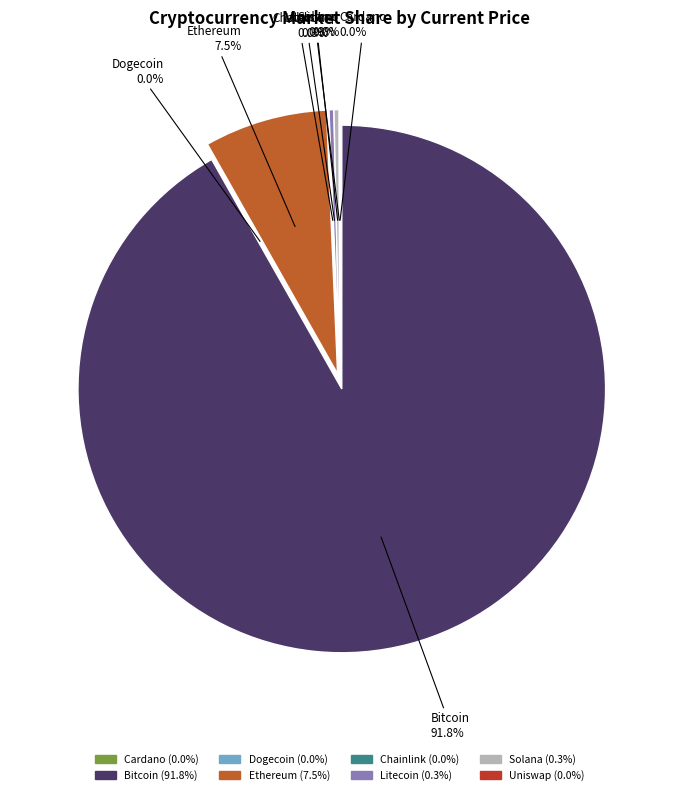

What is the majority slice?

btc